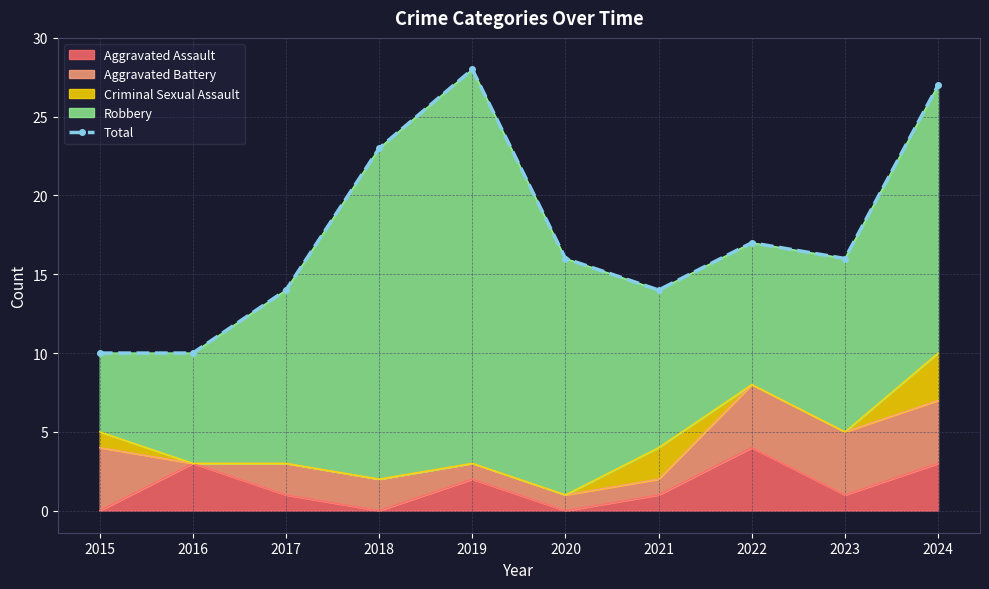

Read the value at 2021, to the nearest 10.

10